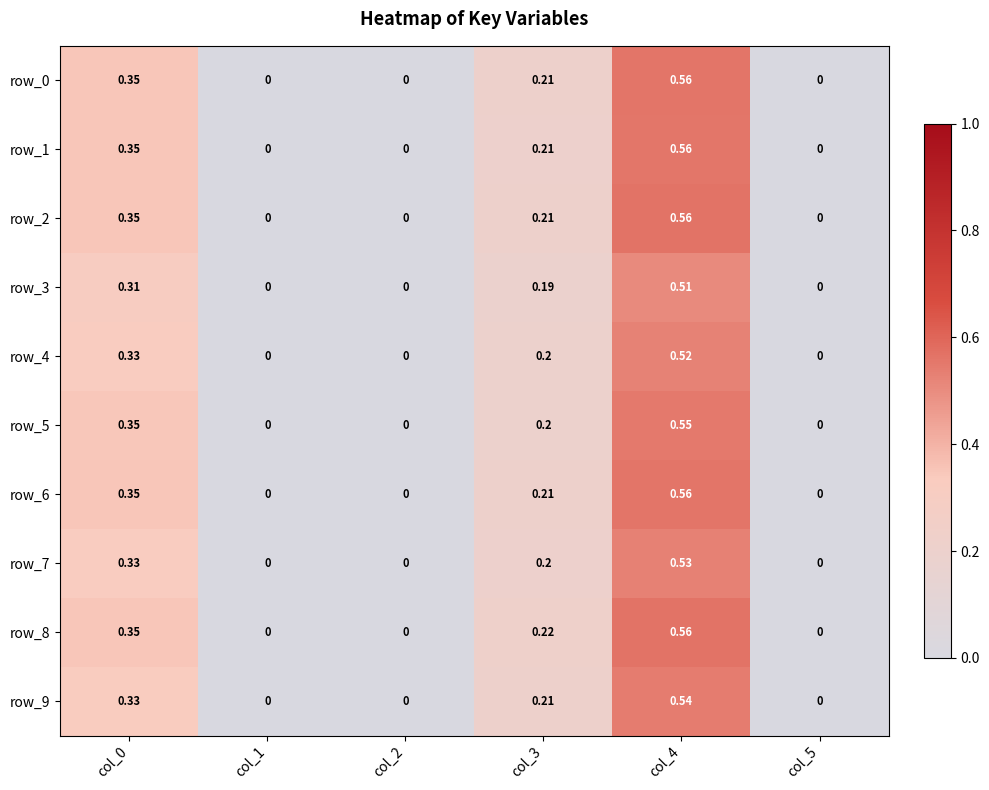

Is the value of row_2 at col_3 greater than the value of row_1 at col_5?

Yes